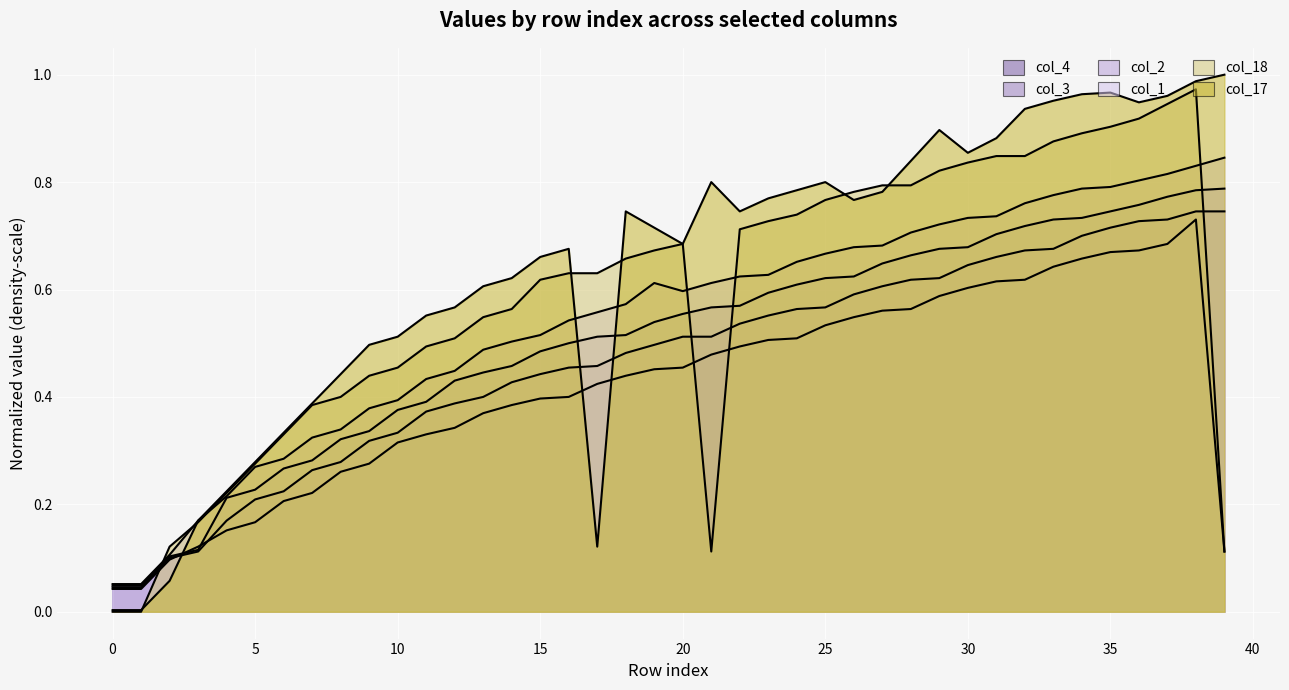

How many intersections are there between col_2 and col_18?

4